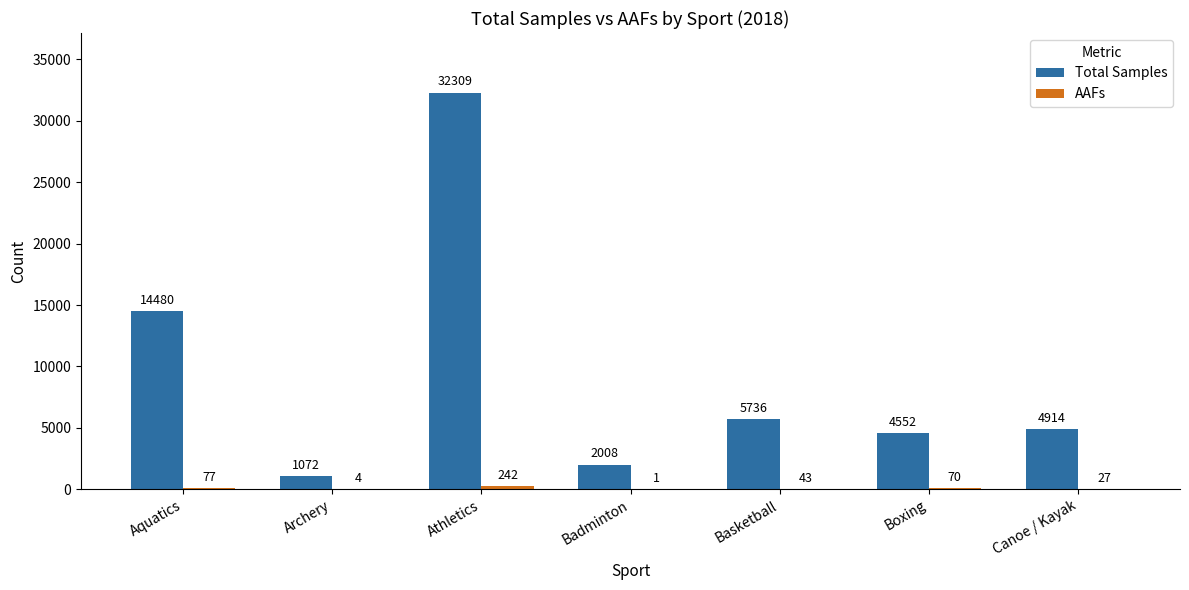

How many groups of bars are there?

7